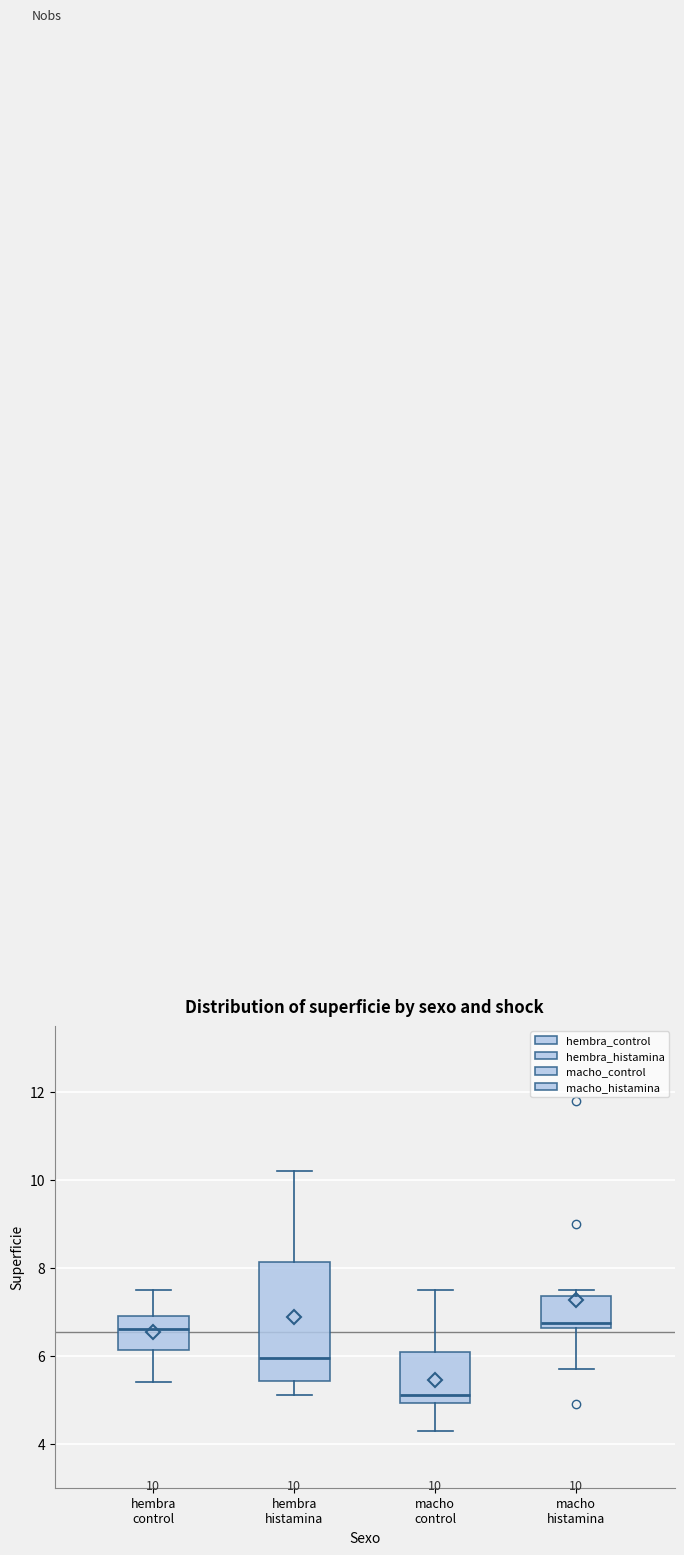

Which box is the tallest, from its lower edge to its upper edge?

hembra histamina